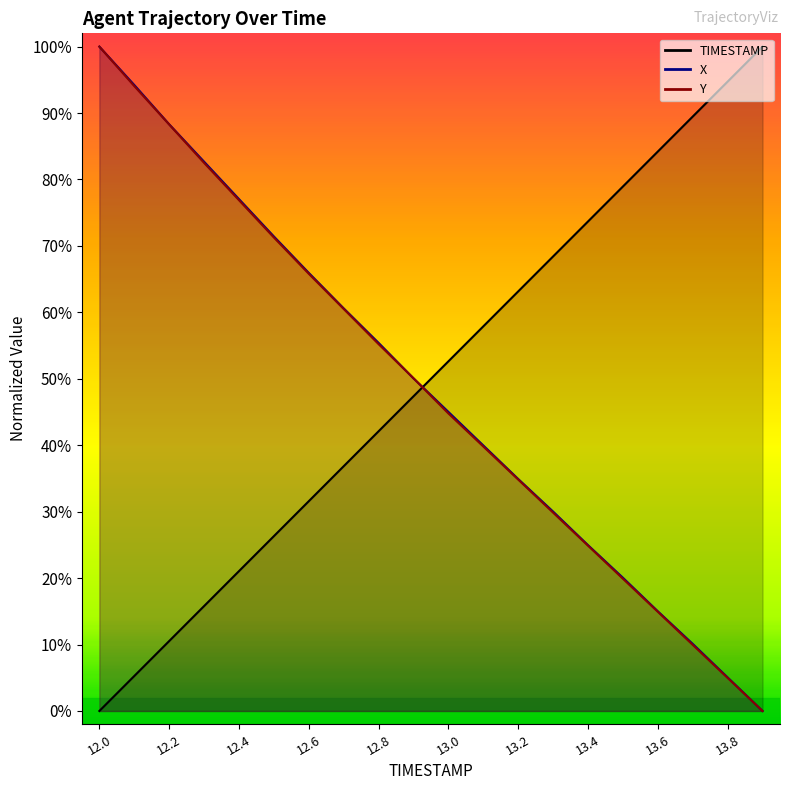

The value of TIMESTAMP at 12.5 is 26.3. True or false?

True